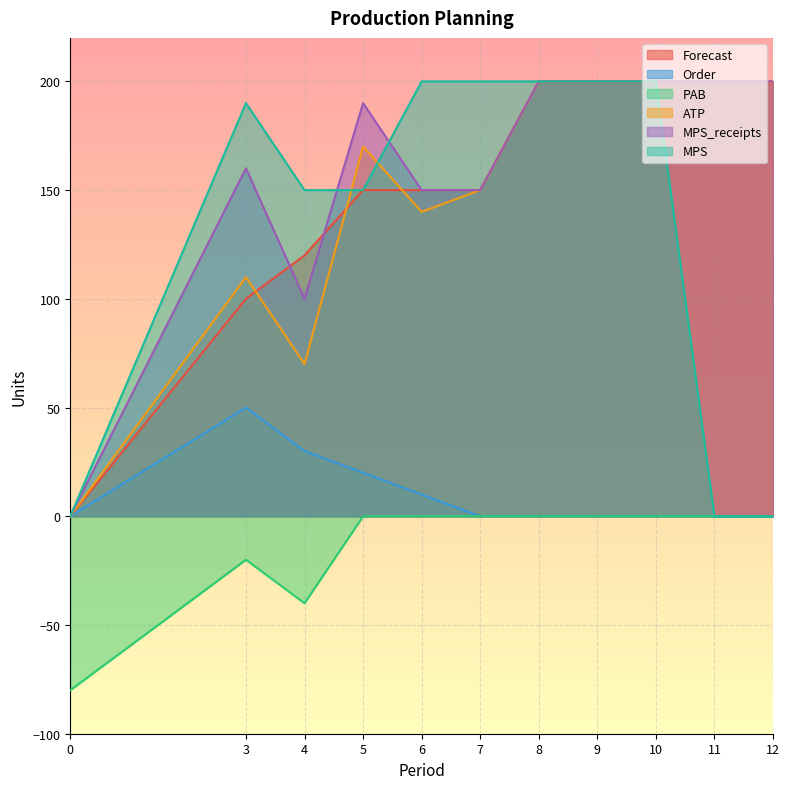

How many distinct data groups are displayed?

6